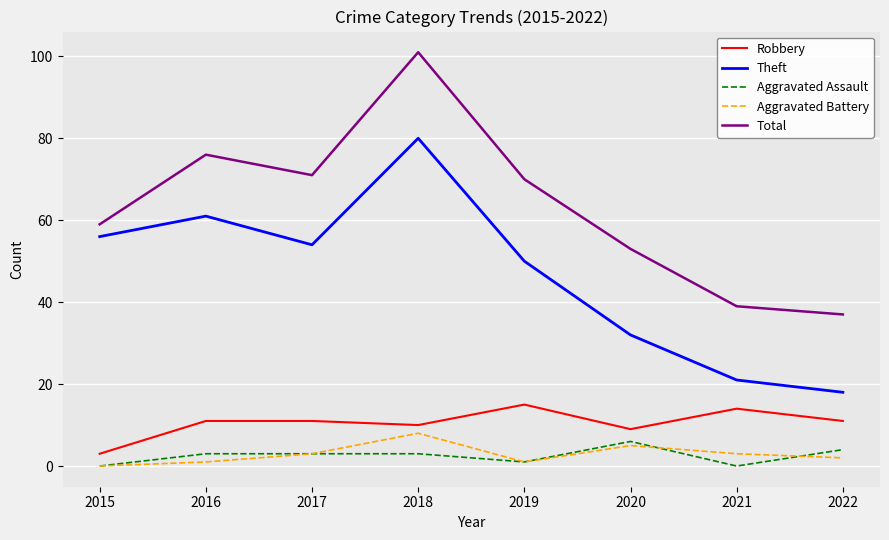

Rank the series at 2021 from lowest to highest value.

Aggravated Assault, Aggravated Battery, Robbery, Theft, Total